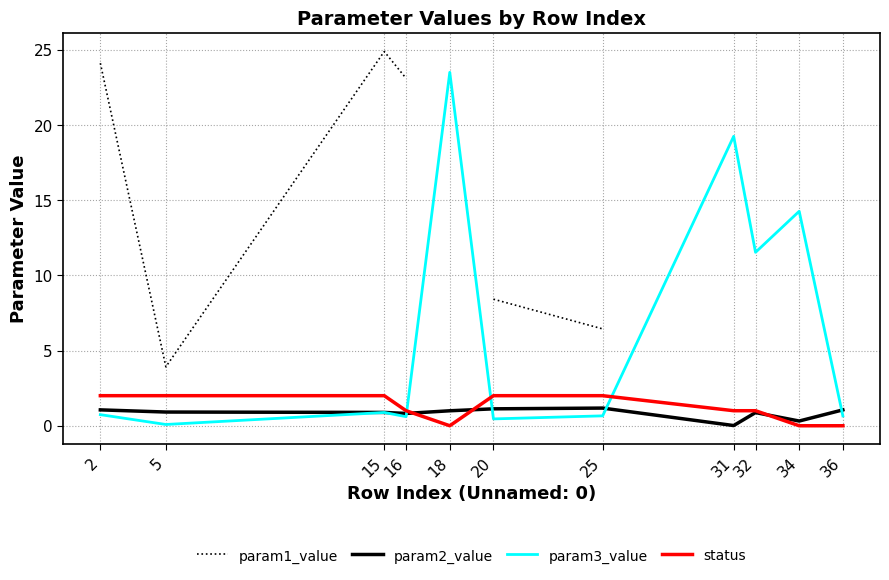

Is it true that param2_value equals 1.1 at 2?

True